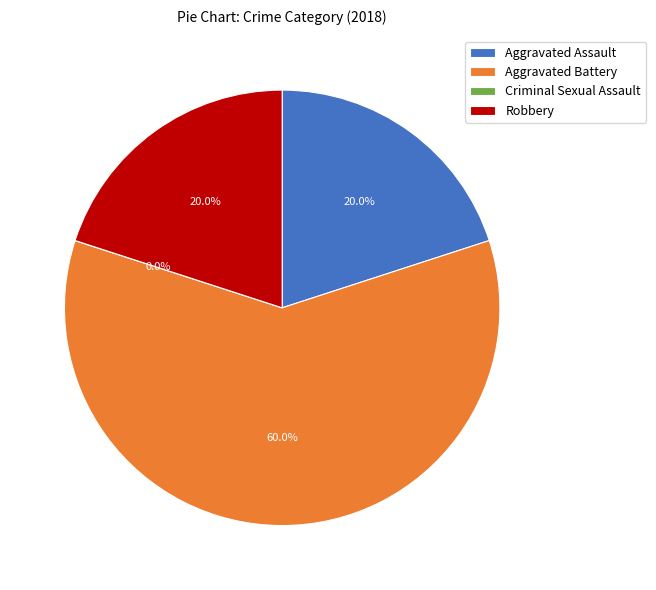

Does Aggravated Battery account for over 50% of the chart?

Yes